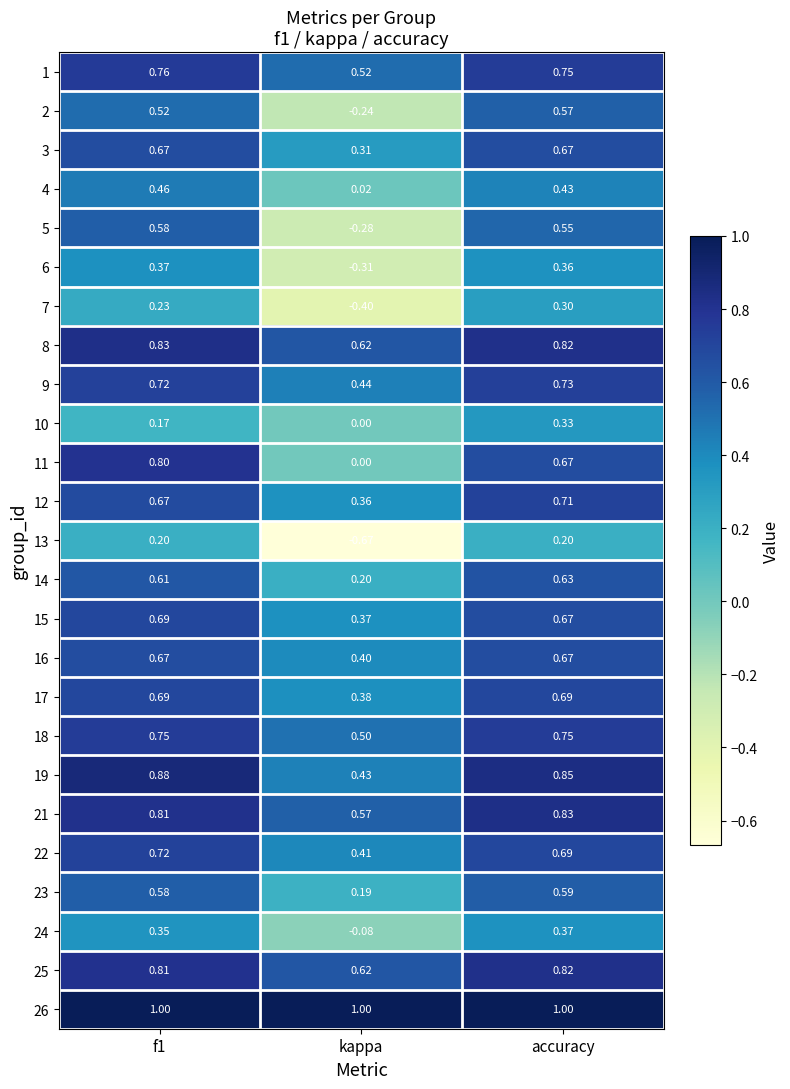

Where is 24 nearest to the value 0?

kappa